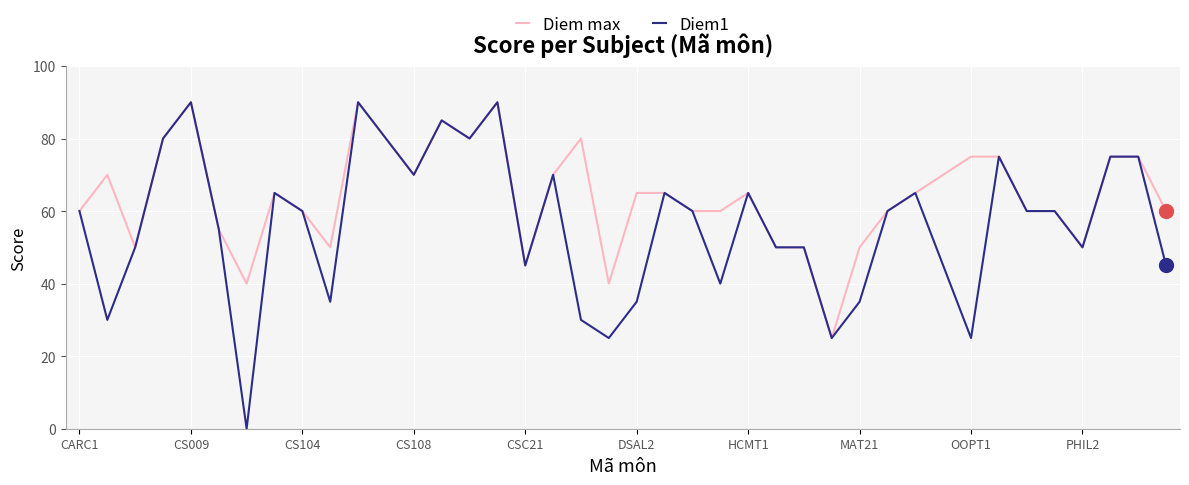

Does the chart display data point markers on the line(s)?

No